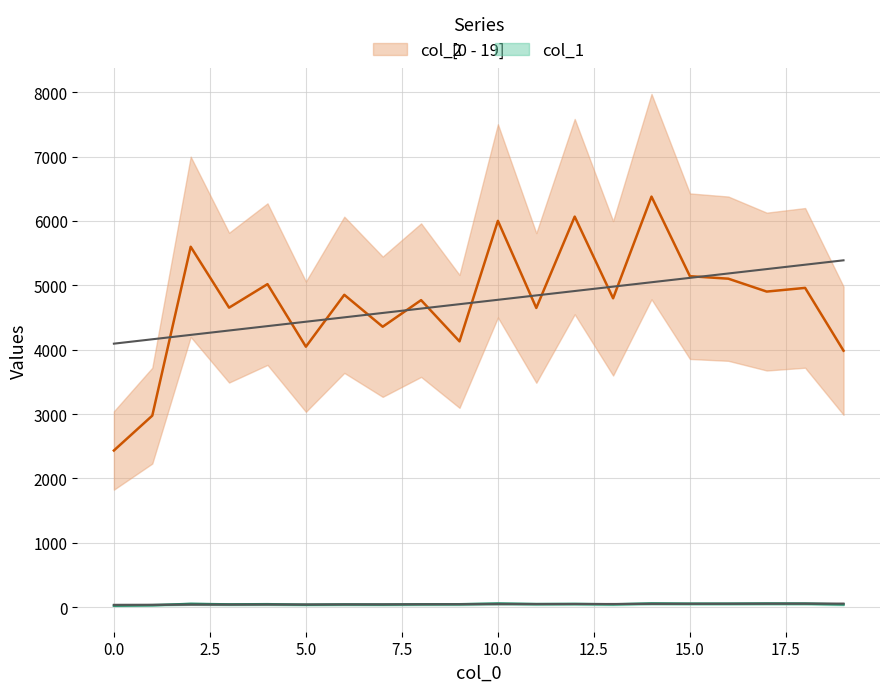

What is the sum of the col_1 values at 12 and 3?

136